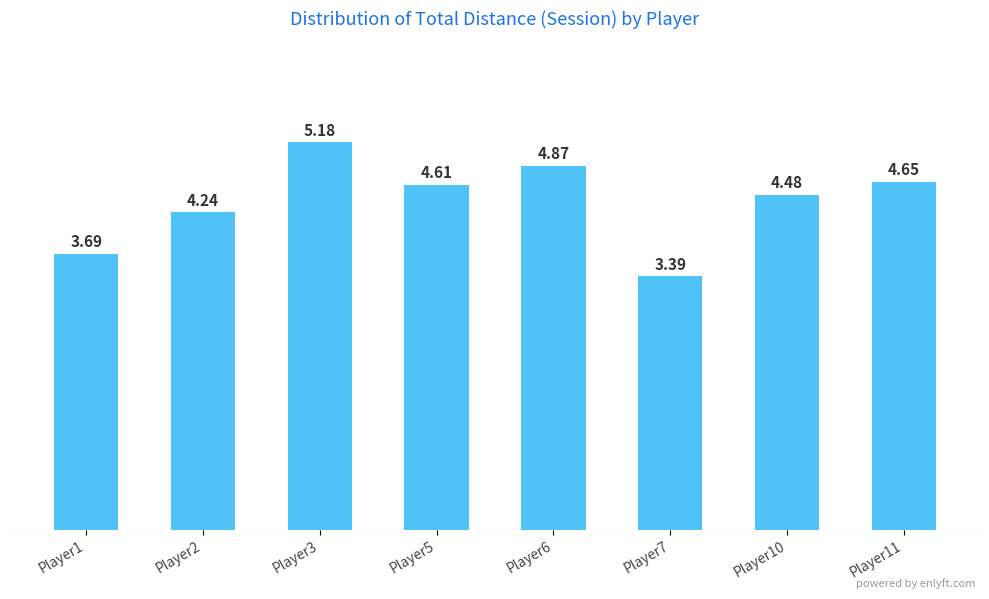

Rank the categories by value from highest to lowest.

Player3, Player6, Player11, Player5, Player10, Player2, Player1, Player7